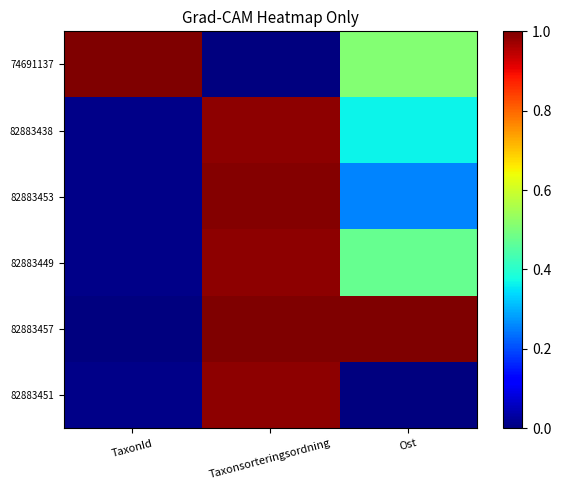

Reading left to right, transcribe all the data shown in this chart.

74691137: TaxonId=1.0	Taxonsorteringsordning=0.0	Ost=0.5
82883438: TaxonId=0.0	Taxonsorteringsordning=1.0	Ost=0.4
82883453: TaxonId=0.0	Taxonsorteringsordning=1.0	Ost=0.3
82883449: TaxonId=0.0	Taxonsorteringsordning=1.0	Ost=0.5
82883457: TaxonId=0.0	Taxonsorteringsordning=1.0	Ost=1.0
82883451: TaxonId=0.0	Taxonsorteringsordning=1.0	Ost=0.0